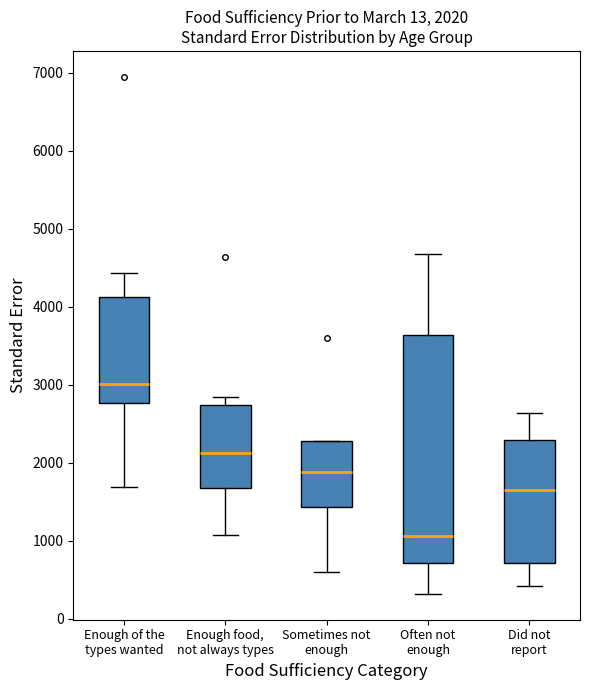

Which box is the tallest, from its lower edge to its upper edge?

Often not enough